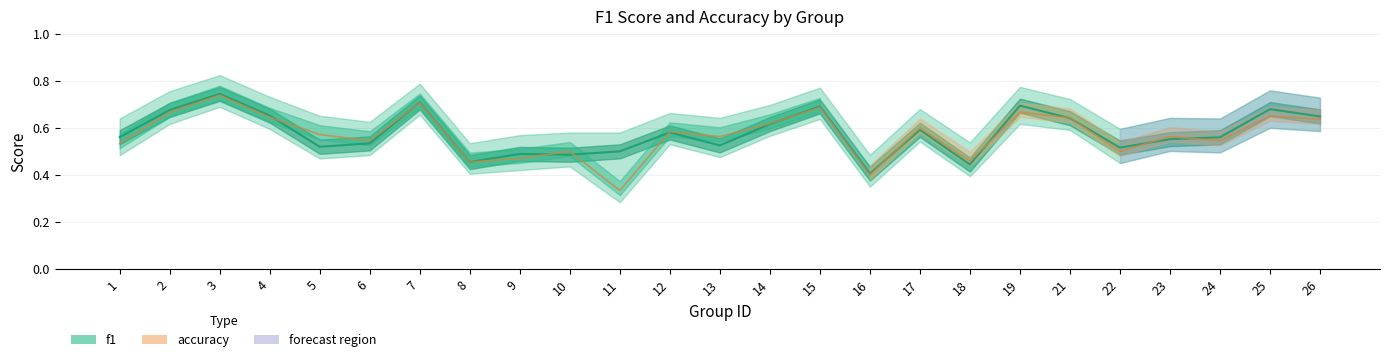

Which series changed the most between 7 and 10?

f1